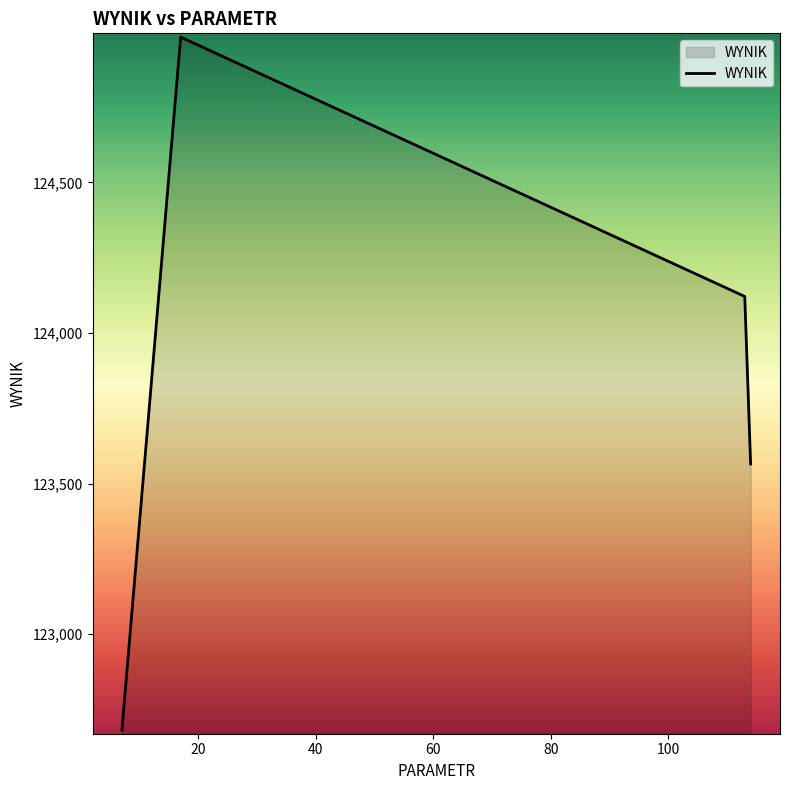

How many interior local peaks (higher than both neighbors) does the data have?

1